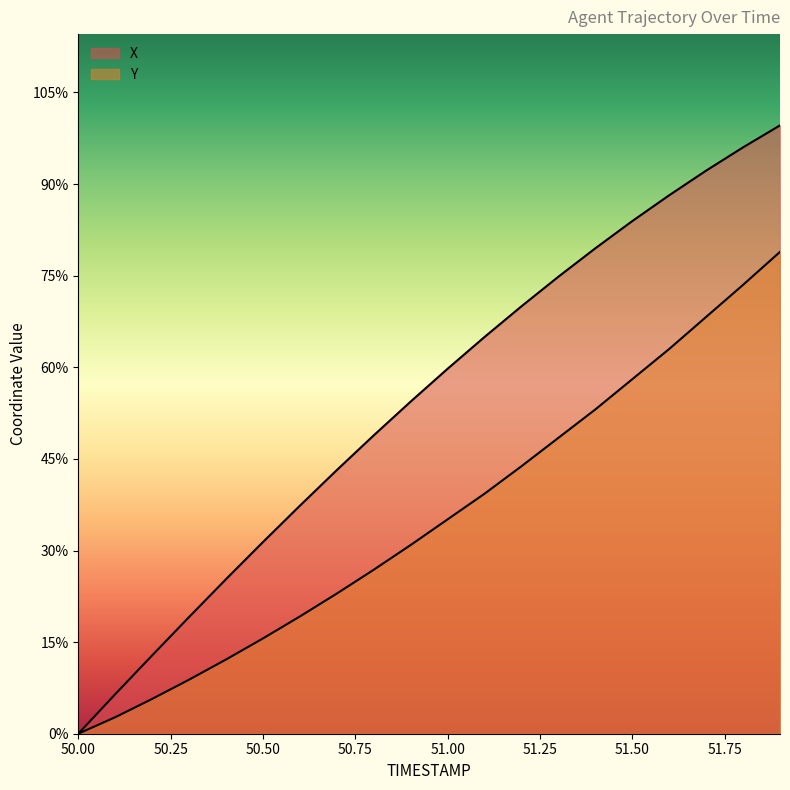

True or false: Y and X intersect in this chart.

False